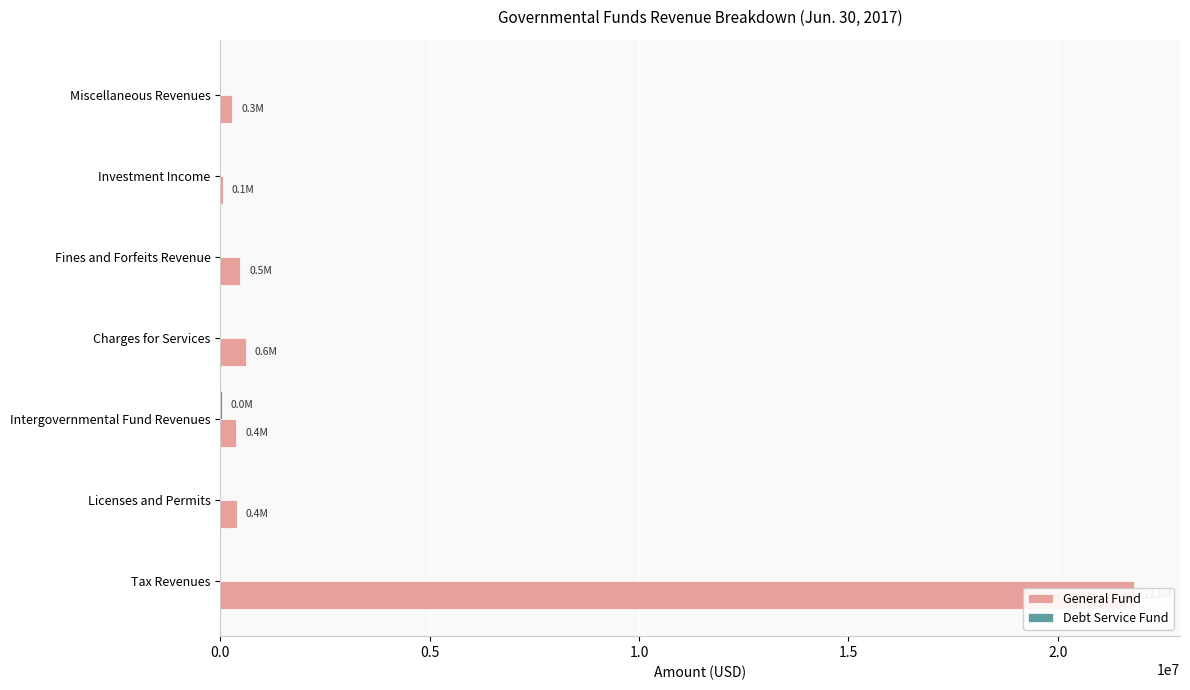

How many data points in General Fund are less than 392102?

3